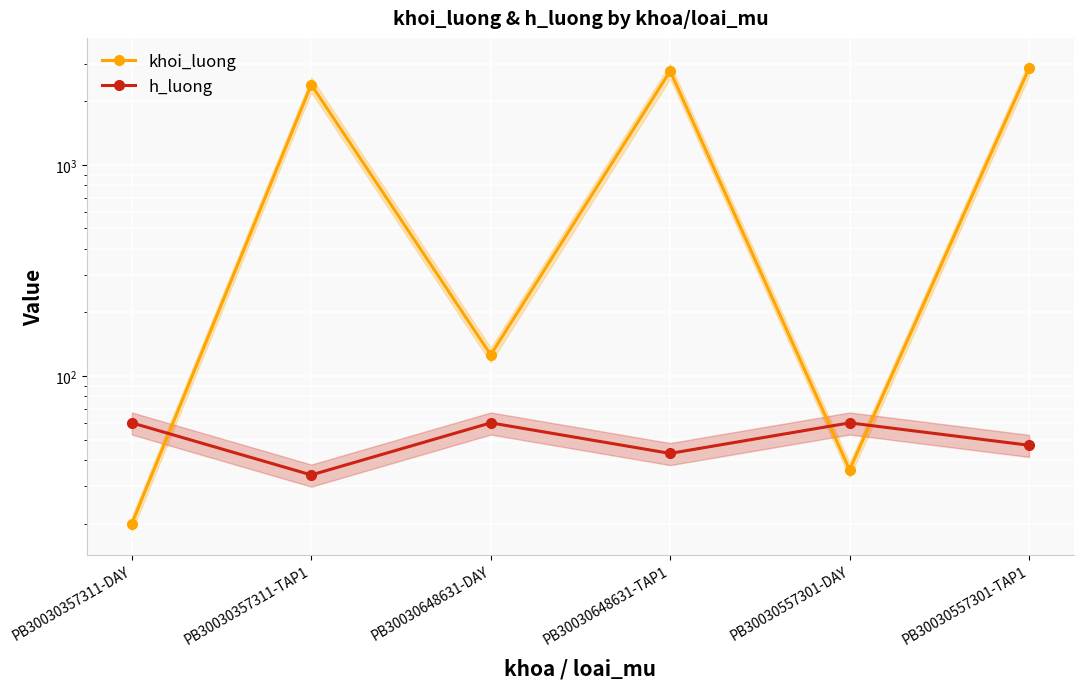

Count the h_luong values in the range 43 to 60.

5